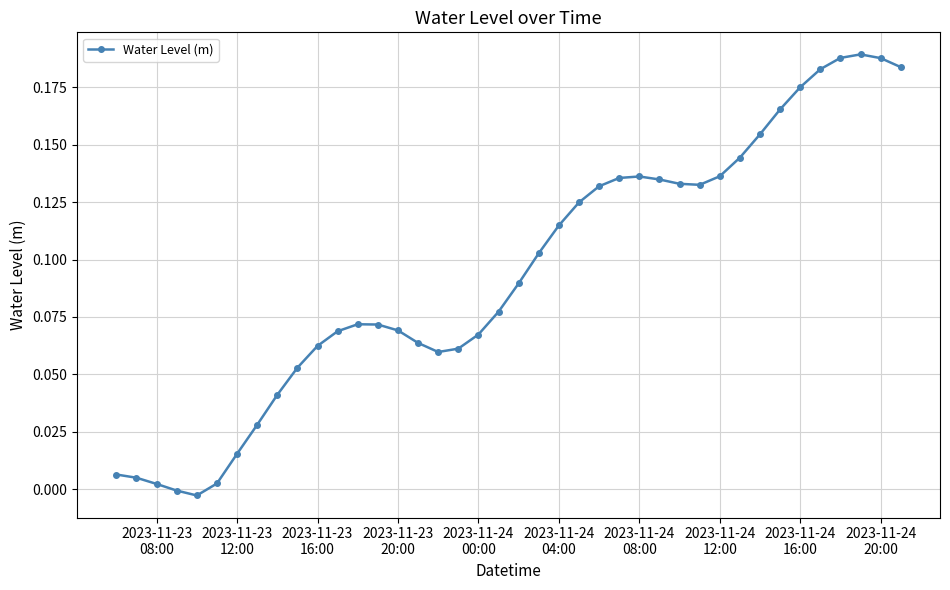

True or false: the data has more than 1 interior local peaks.

True